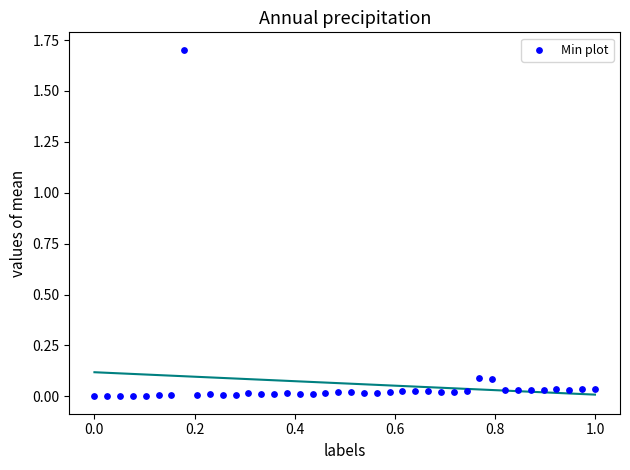

What is the range of X values (max minus min)?

1.0